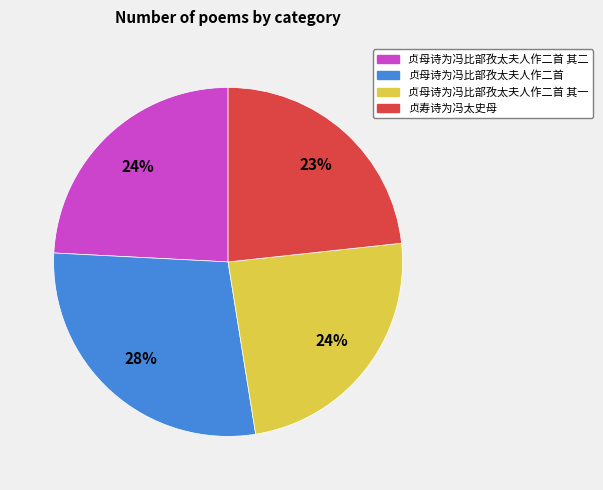

To the nearest percent, what is the average slice percentage?

25%